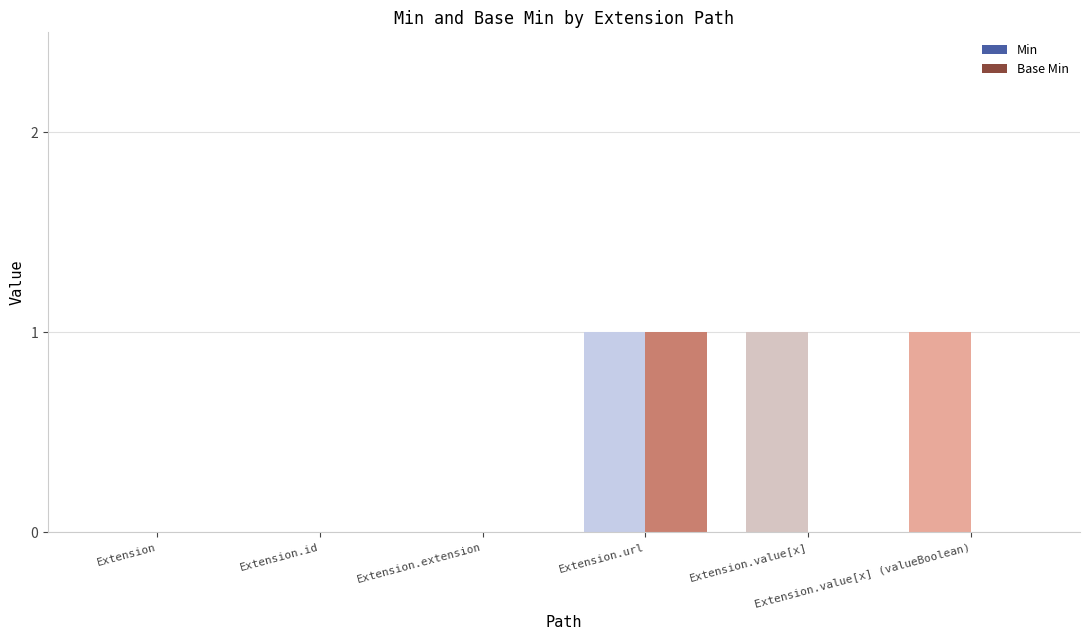

What is the sum of all Min values?

3